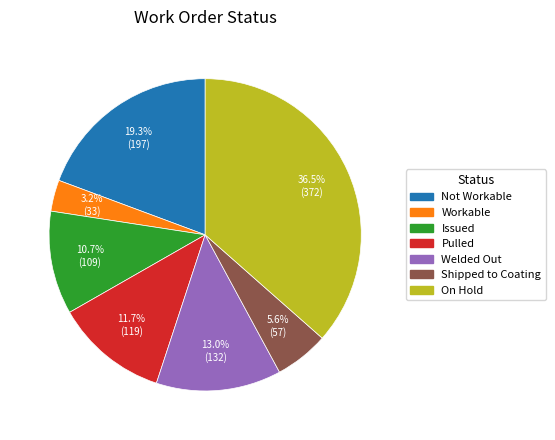

Is there a majority slice in this chart?

No